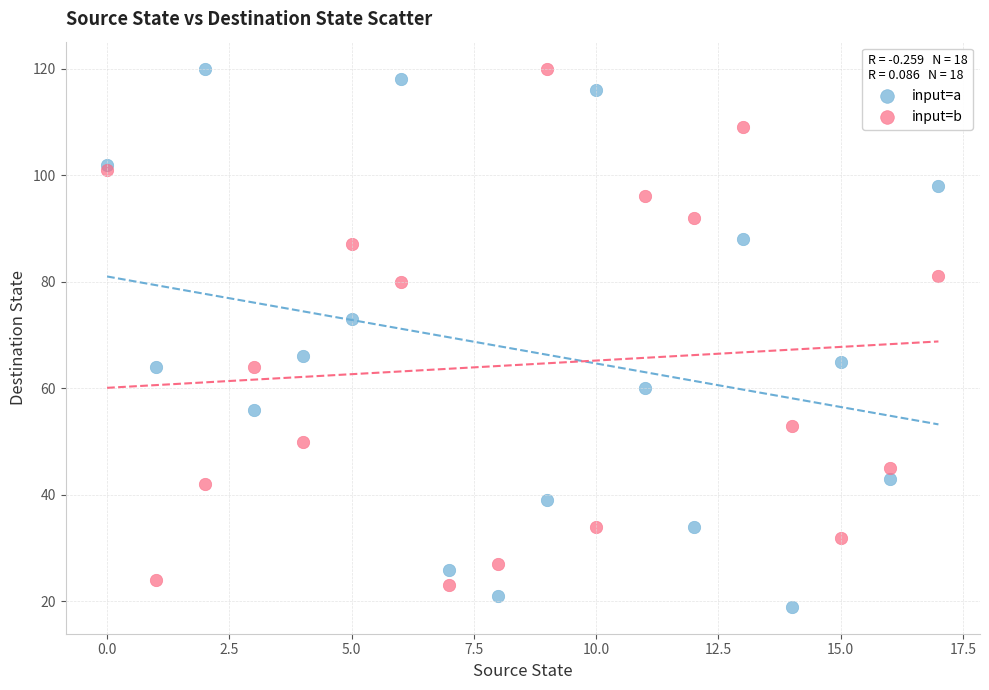

In the input=b series, what Y value is closest to 71?

64